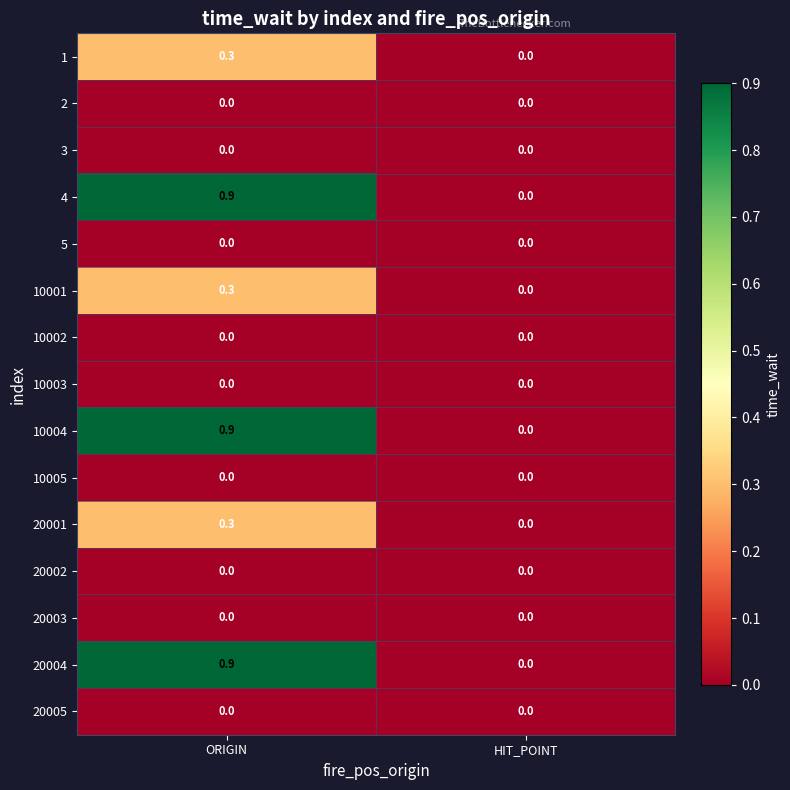

What is the spread (max minus min) of values at ORIGIN?

0.9